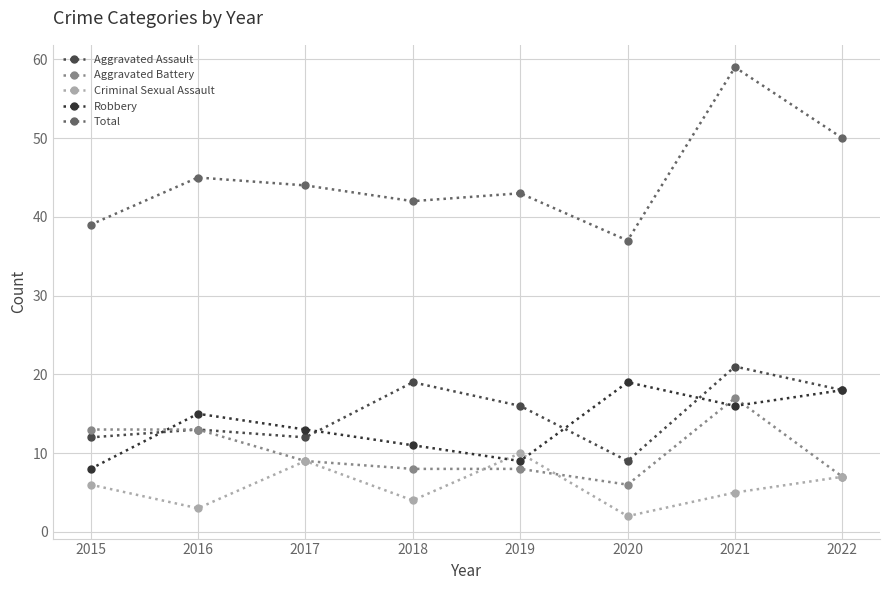

Count the number of data series in this chart.

5